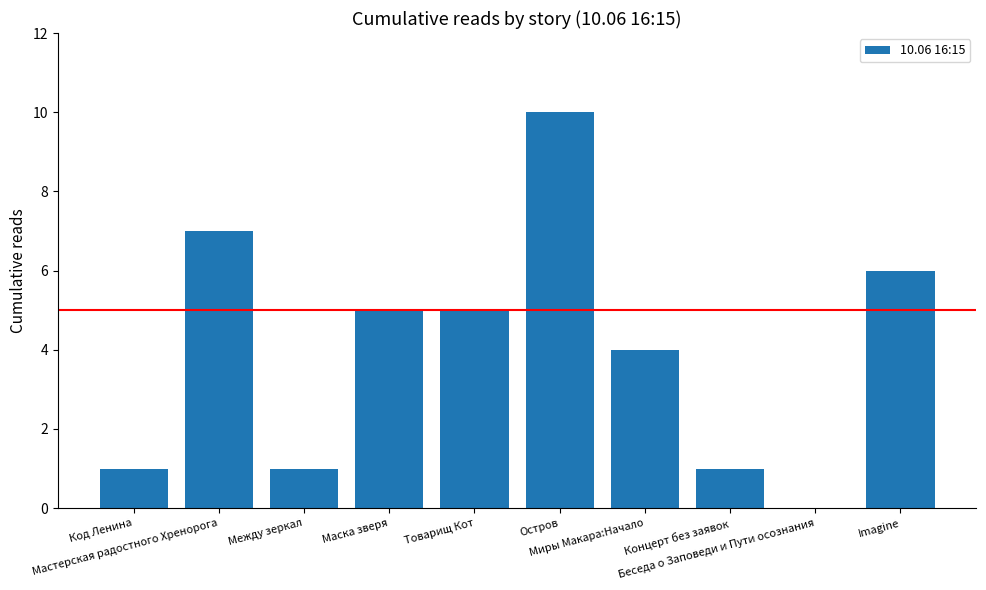

Which has a higher value, Imagine or Товарищ Кот?

Imagine